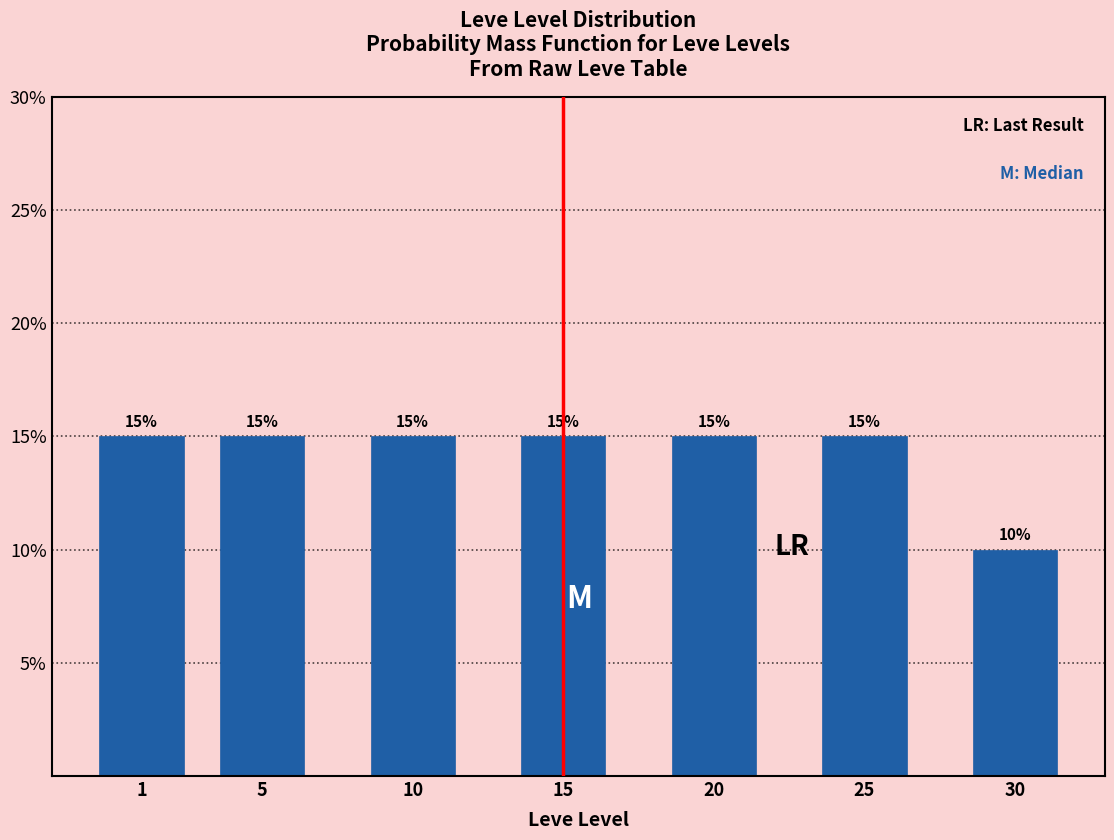

Reading left to right, what are all the values shown in this chart?

1=15	5=15	10=15	15=15	20=15	25=15	30=10